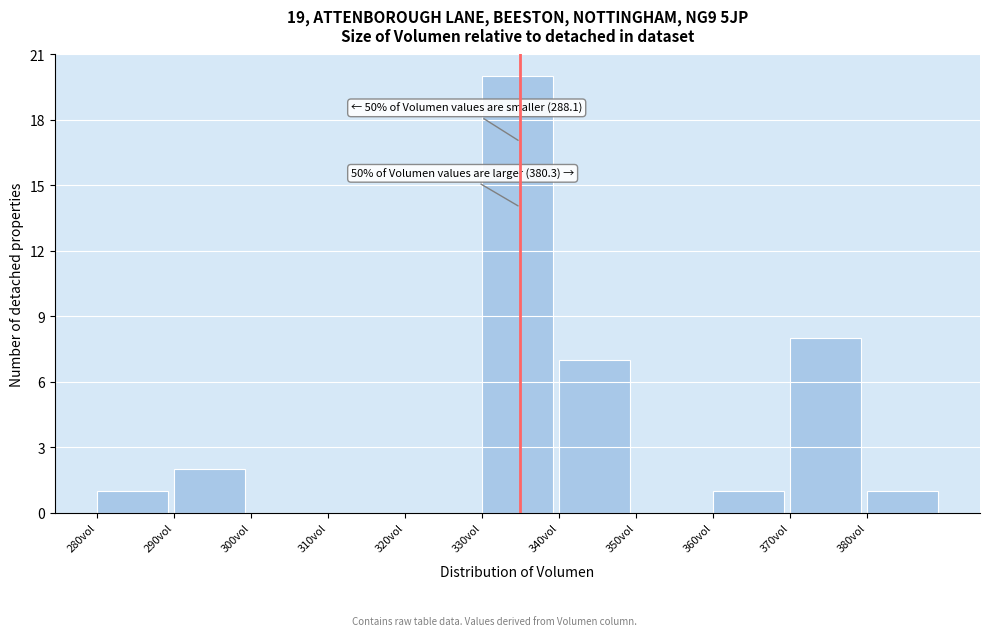

Over which range of the x-axis is the bar tallest?

330 to 340